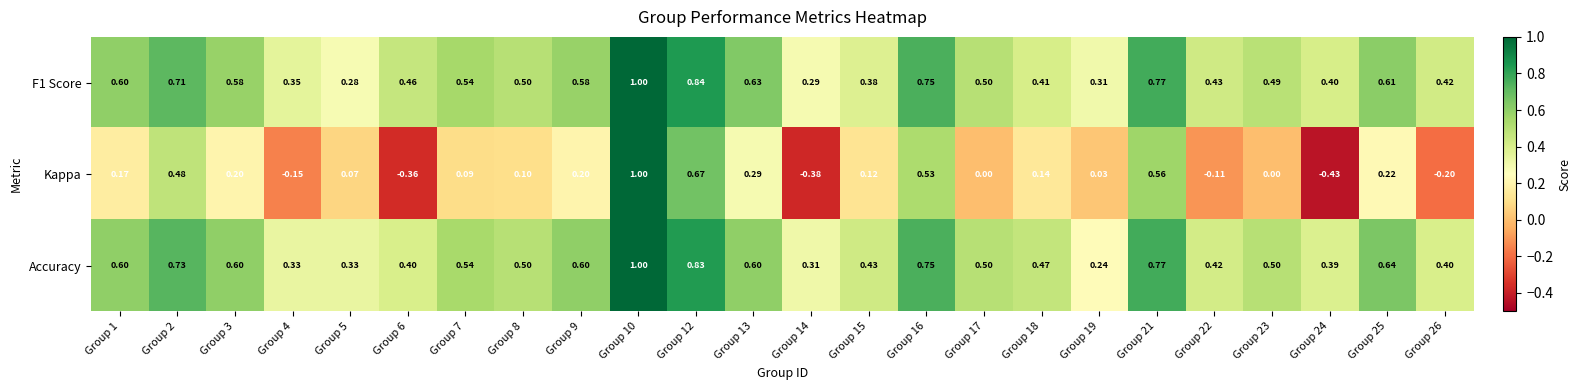

Which series has the largest total across all categories?

Accuracy